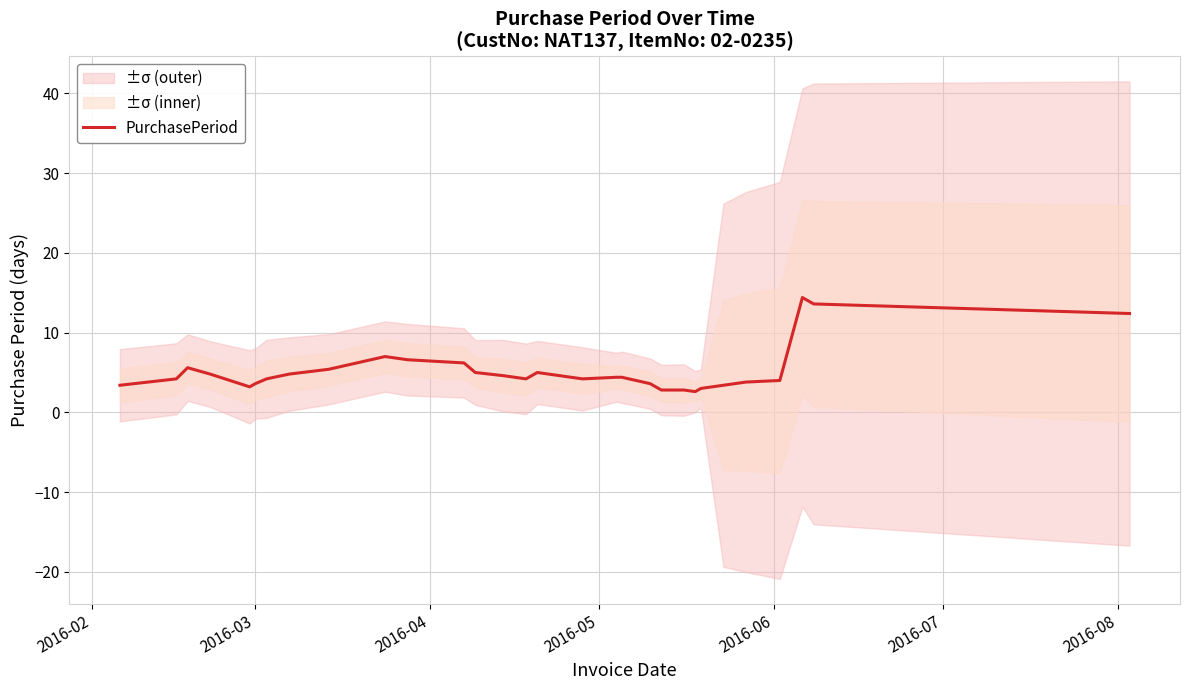

What position from the left is 2016-02?

1